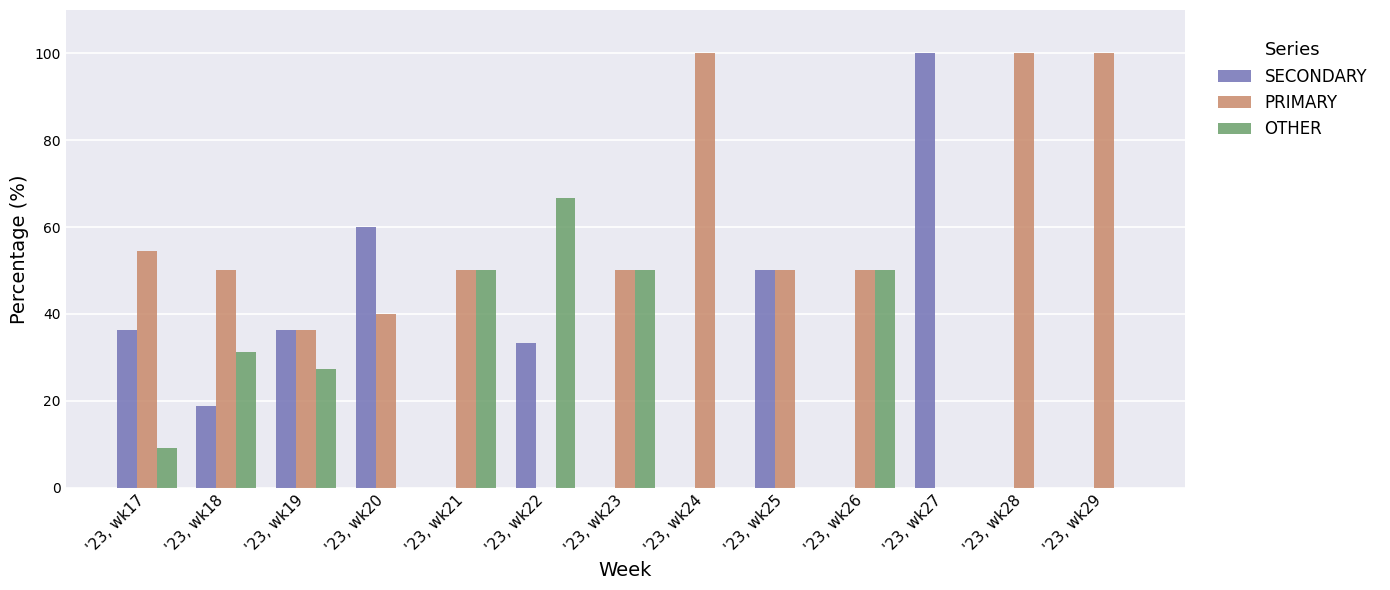

How many data points in SECONDARY are above 18?

7